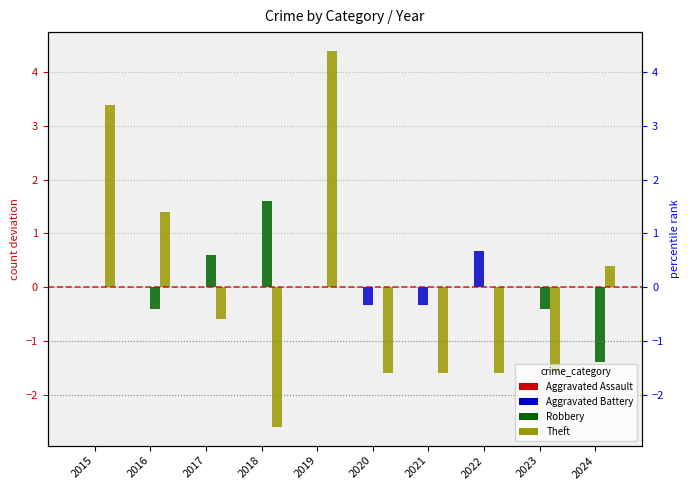

What is the value of the Robbery bar at the 3rd from the left?

0.6